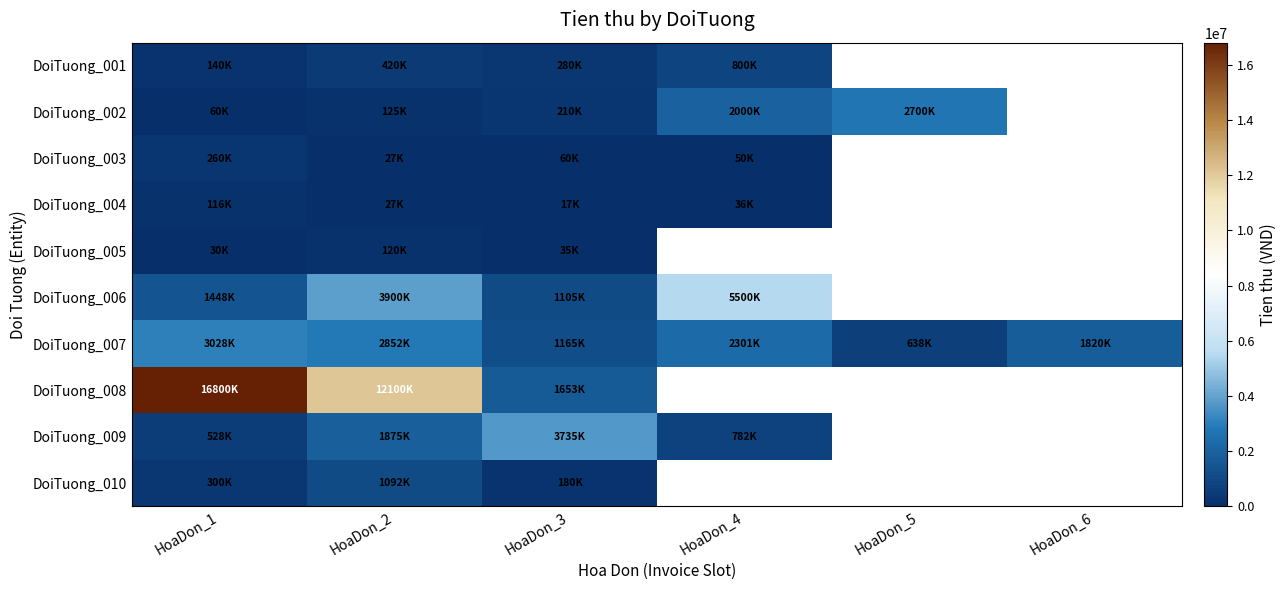

What is the total value across all series at HoaDon_1?

22710000.0